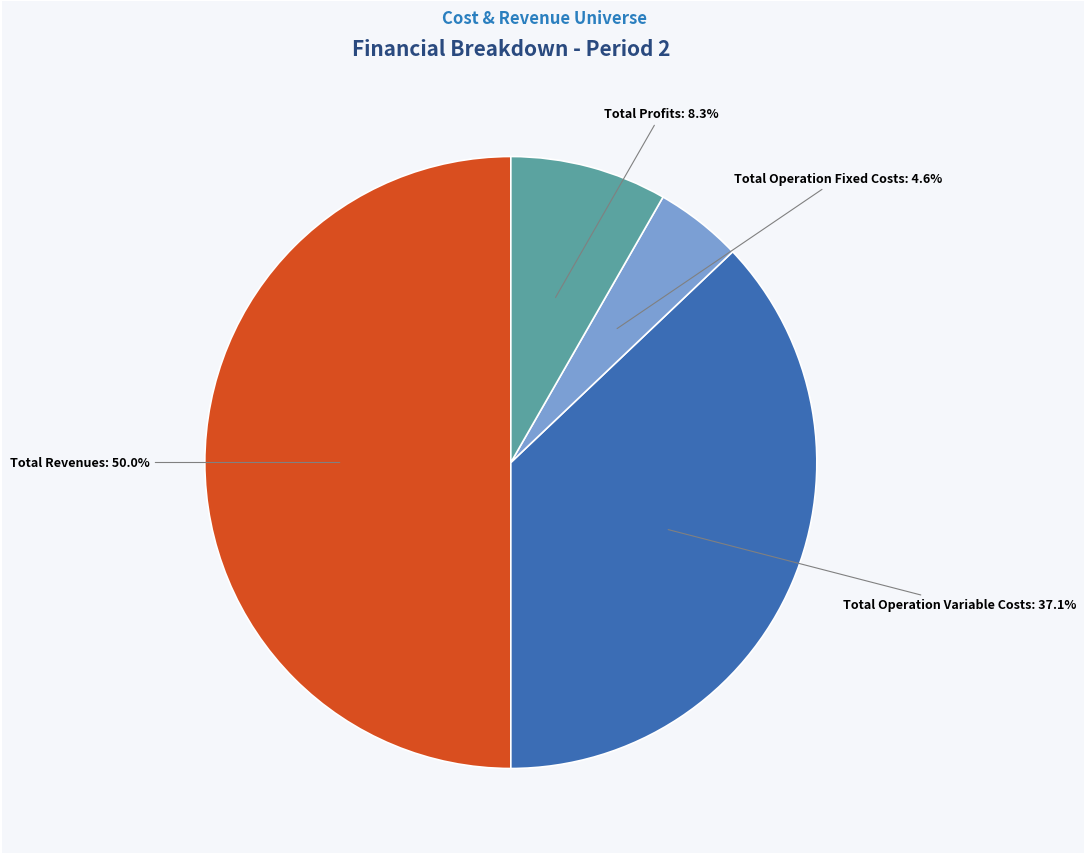

Count the number of slices in the pie.

4